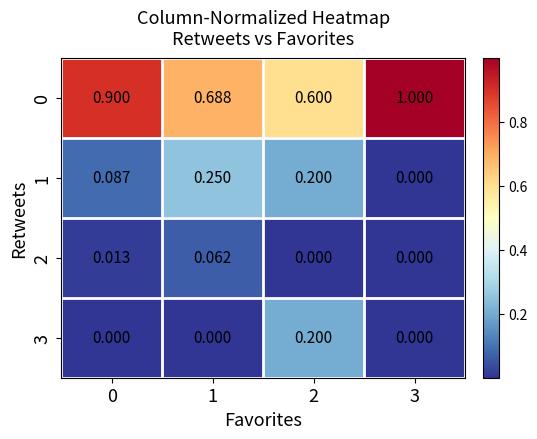

Count the number of data series in this chart.

4